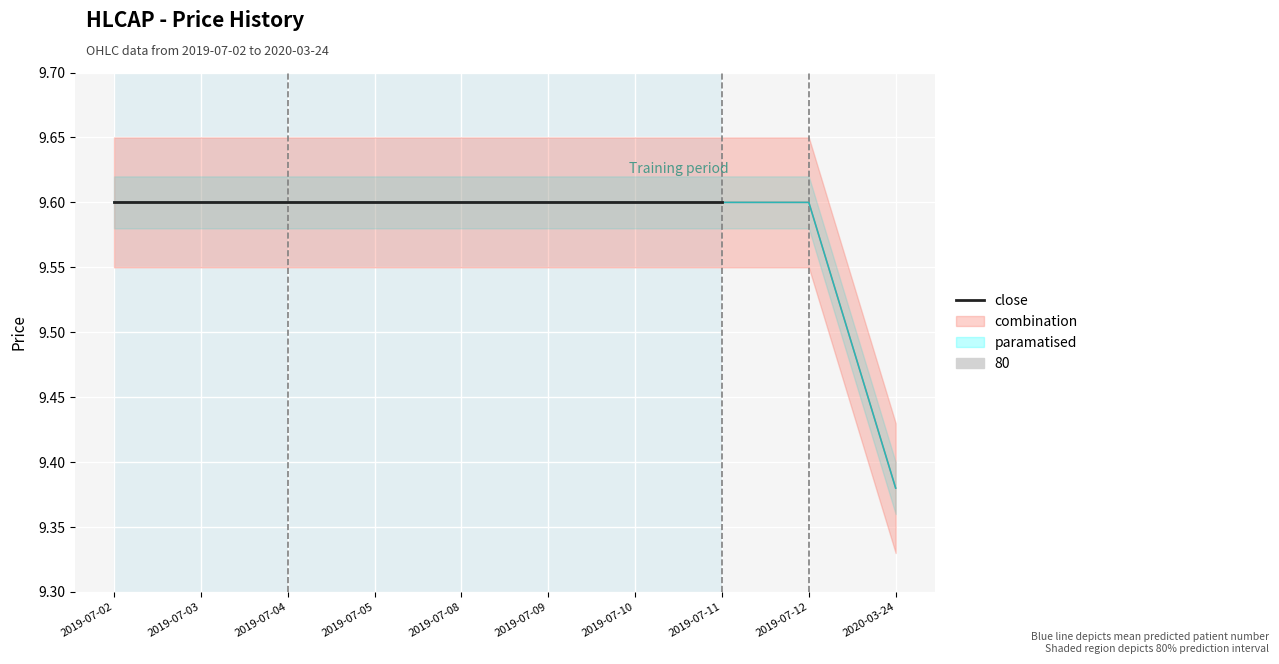

How many open values are between 9 and 10?

10